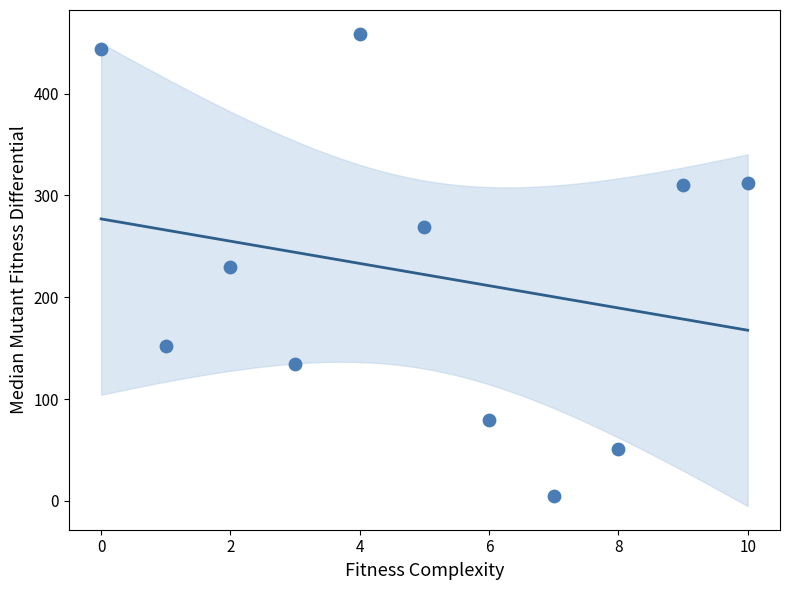

What is the average Y value?

222